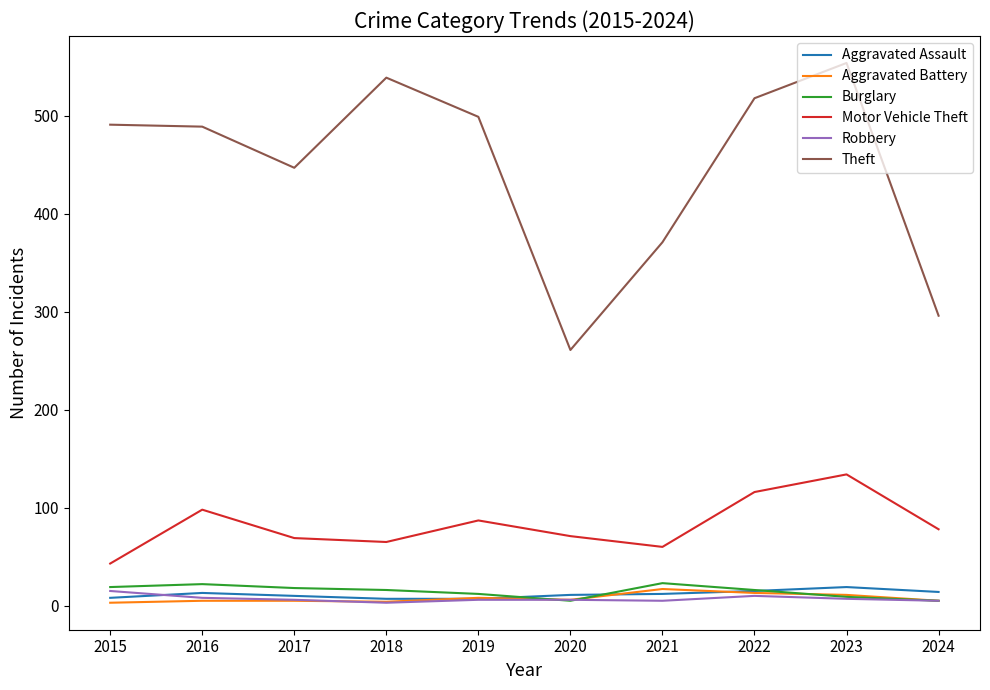

The Motor Vehicle Theft series shows 87 at 2019. True or false?

True